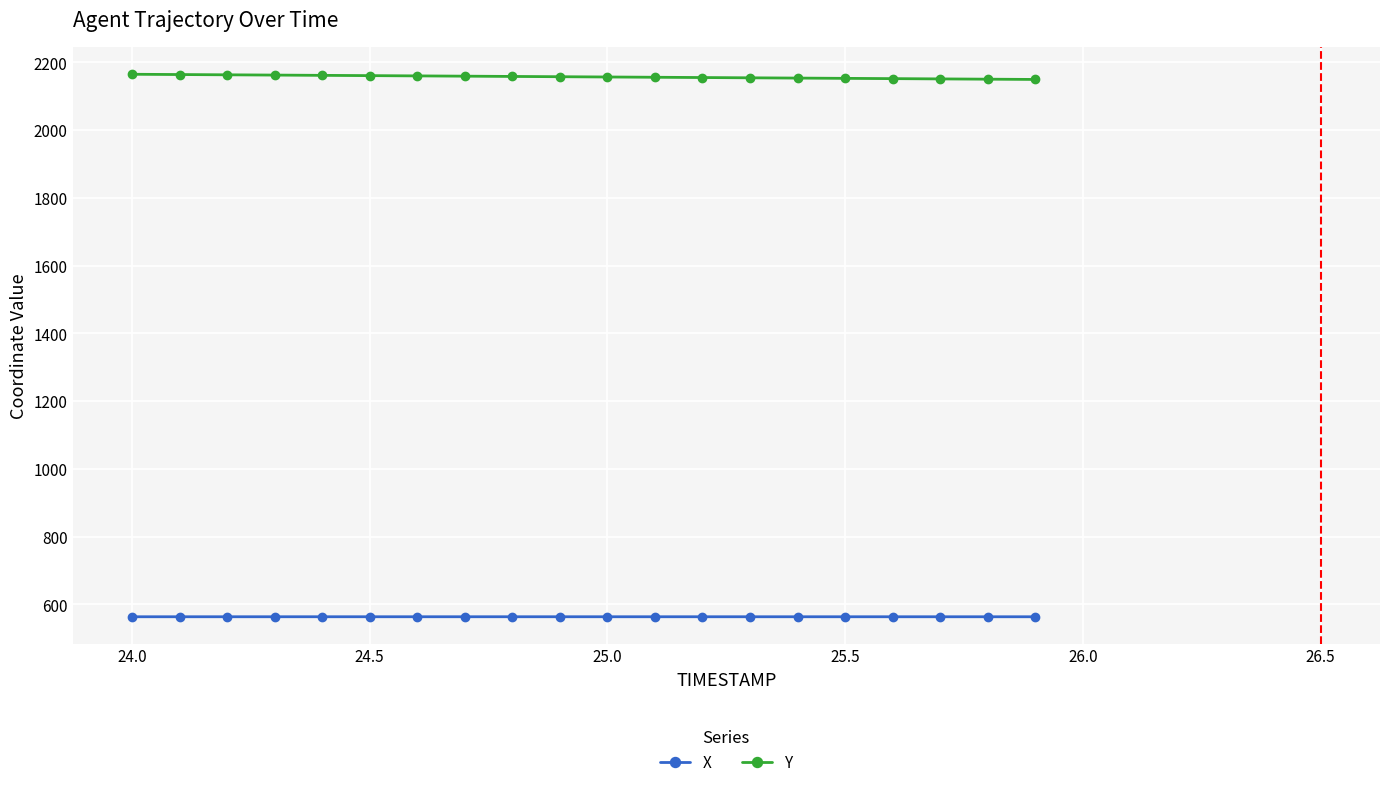

List the series in order of their overall mean, lowest first.

X, Y